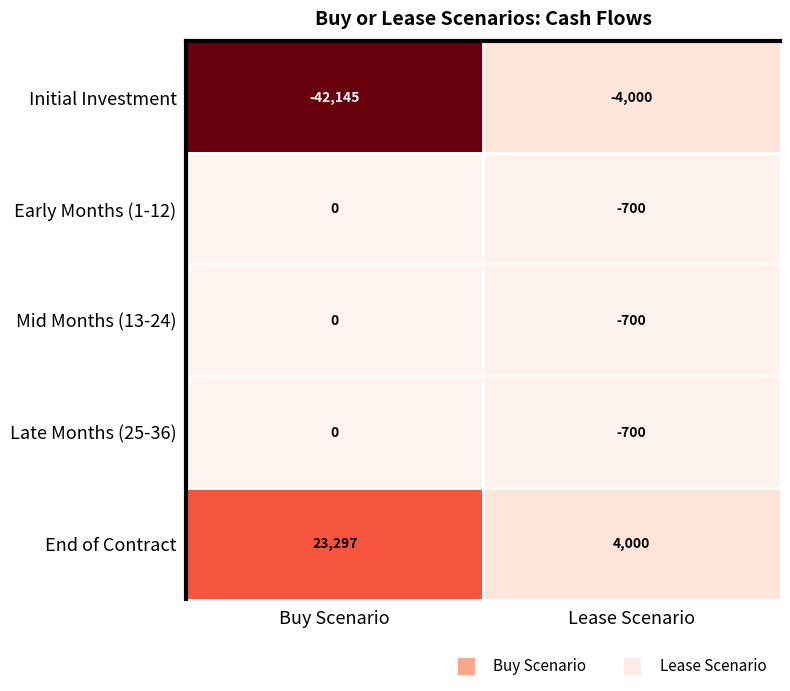

What is the difference between the highest and lowest values at Lease Scenario?

8000